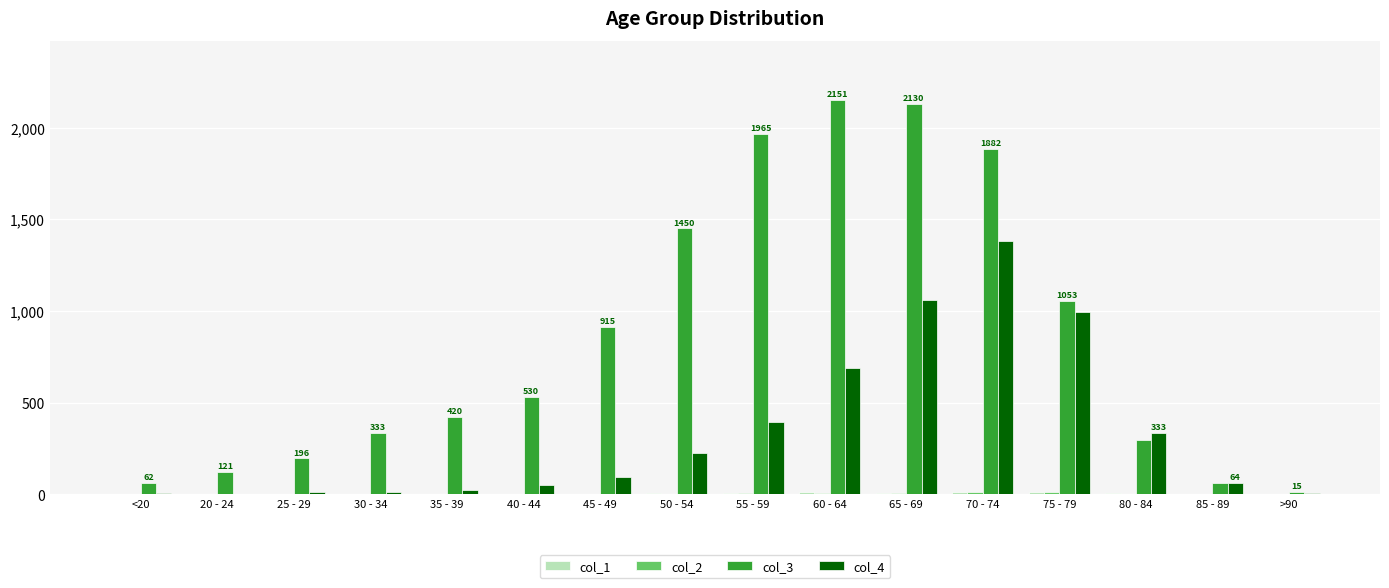

At which category is the sum across all series the highest?

70 - 74